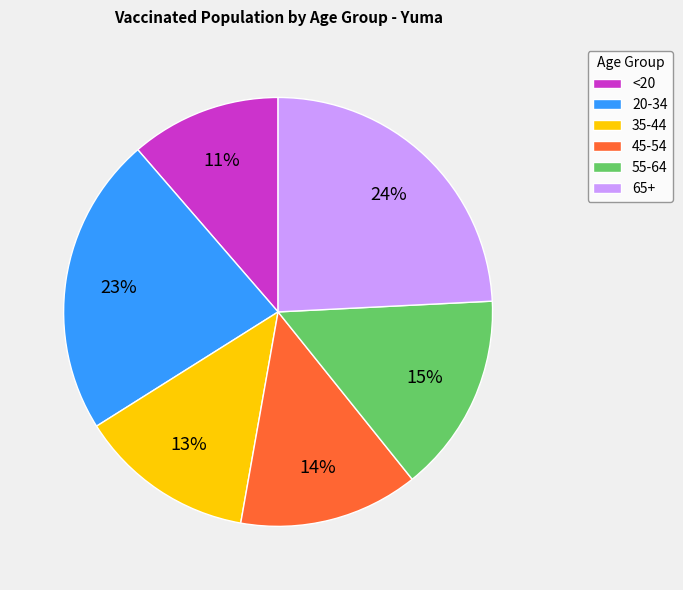

Is the sum of 45-54 and 65+ greater than half?

No